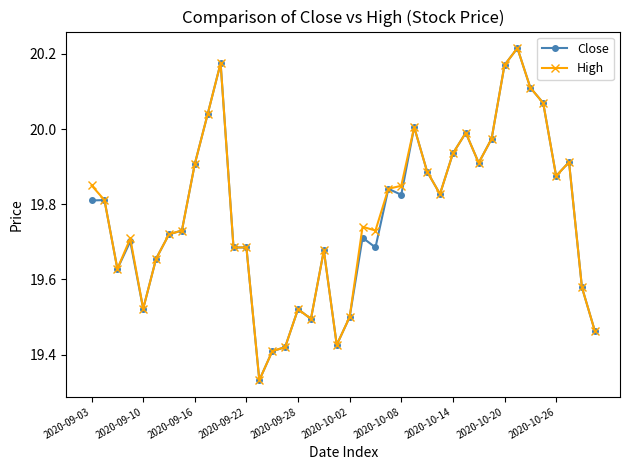

At how many categories does at least one series exceed 19?

40